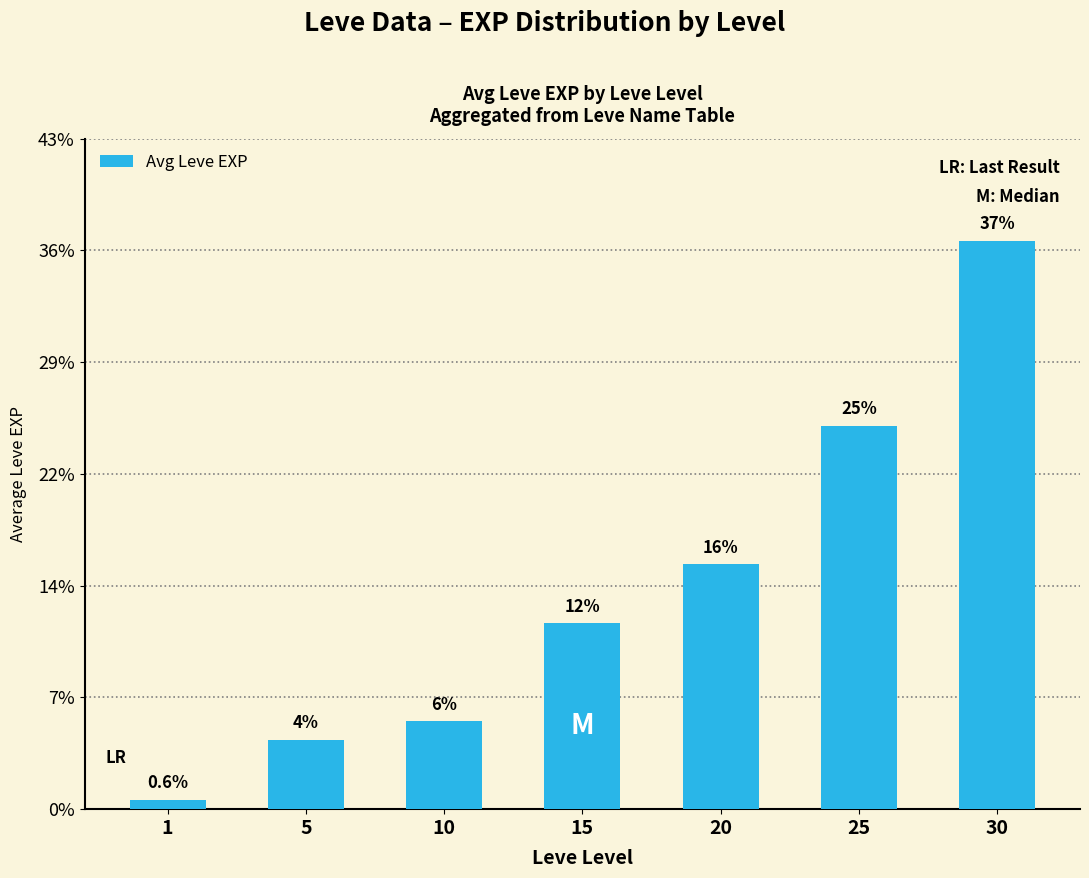

Are the bars grouped side by side (vs. stacked)?

No